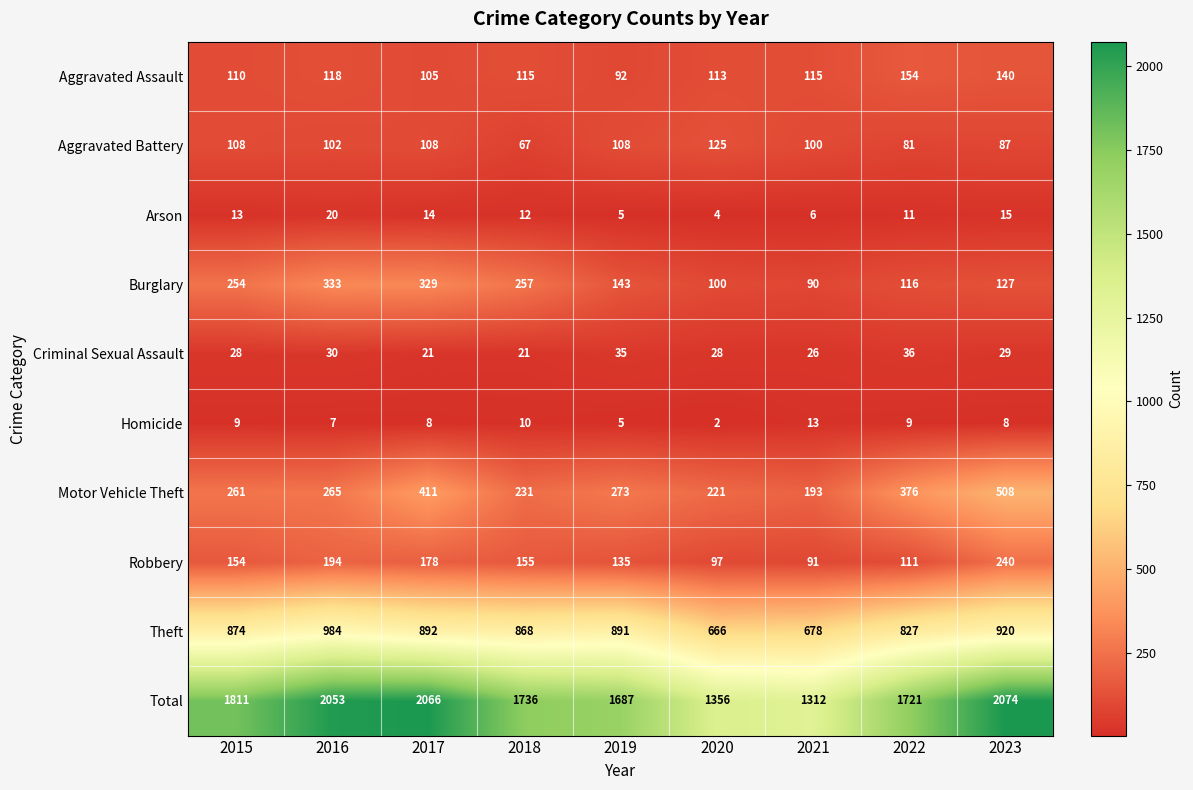

What is the minimum value shown in the chart?

2